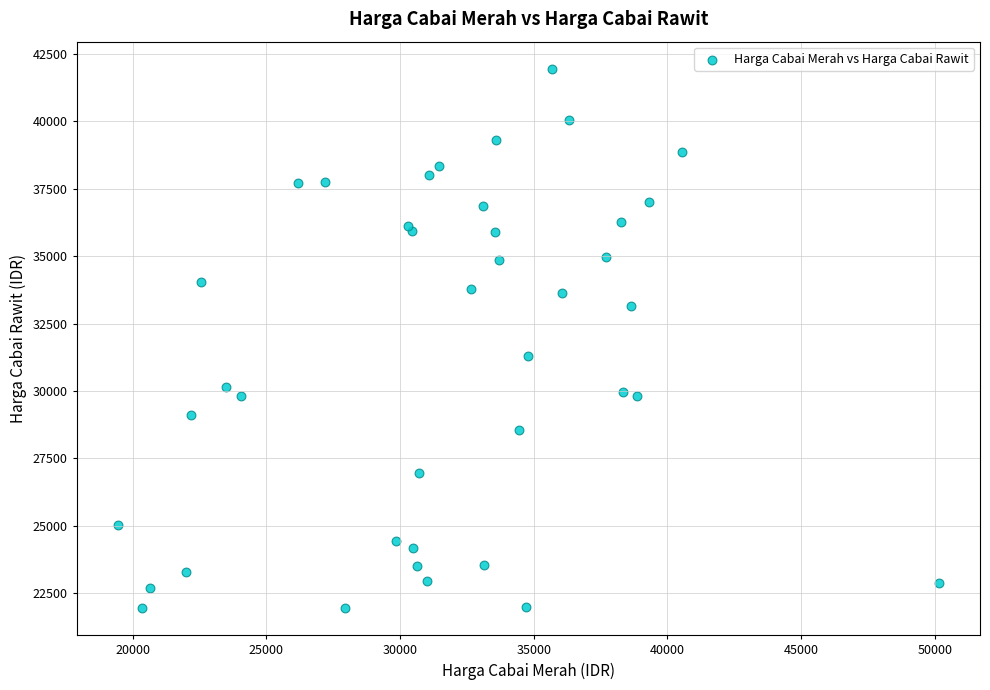

What Y value in the scatter plot is closest to 31950?

31300